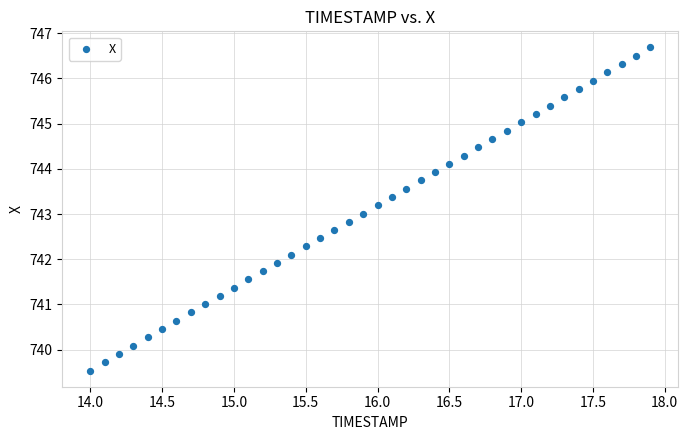

What is the range of X values (max minus min)?

3.9